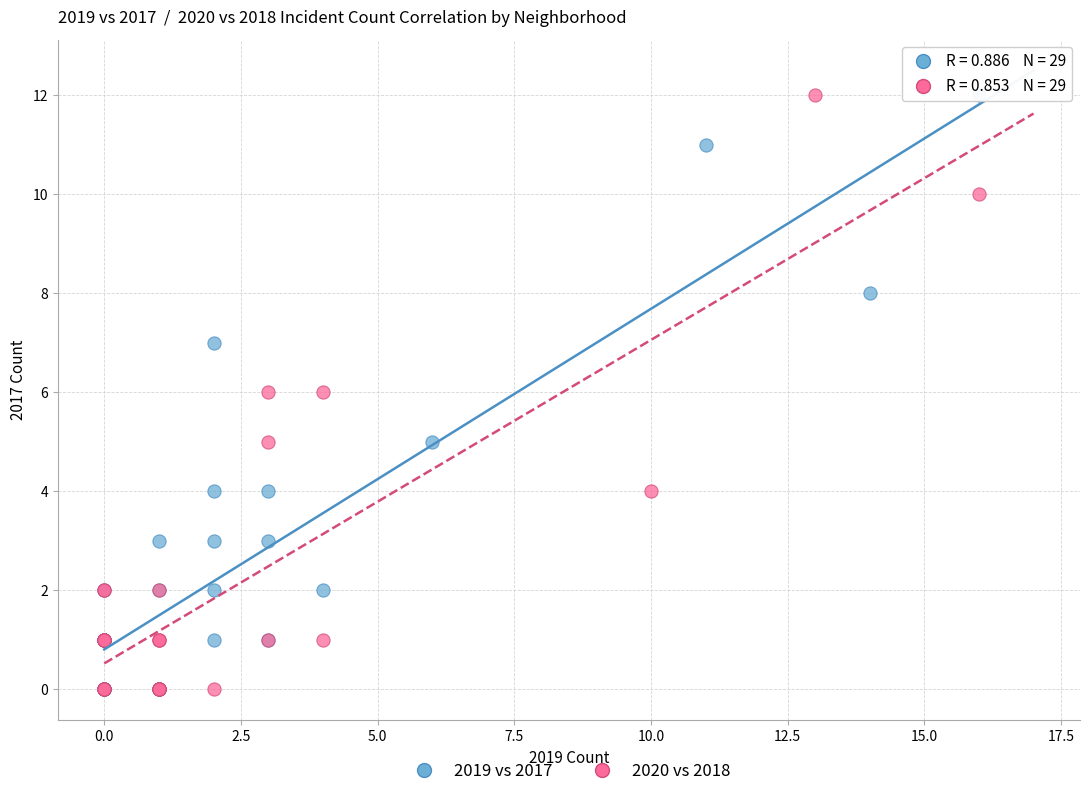

What are all the series names shown in the legend?

2019 vs 2017, 2020 vs 2018